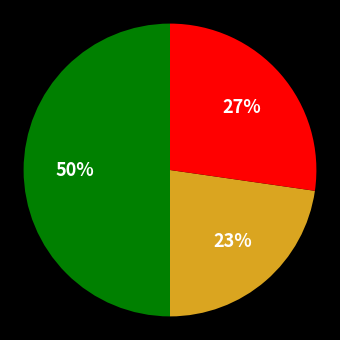

To the nearest percent, what is the difference between the largest and smallest slice percentages?

27%